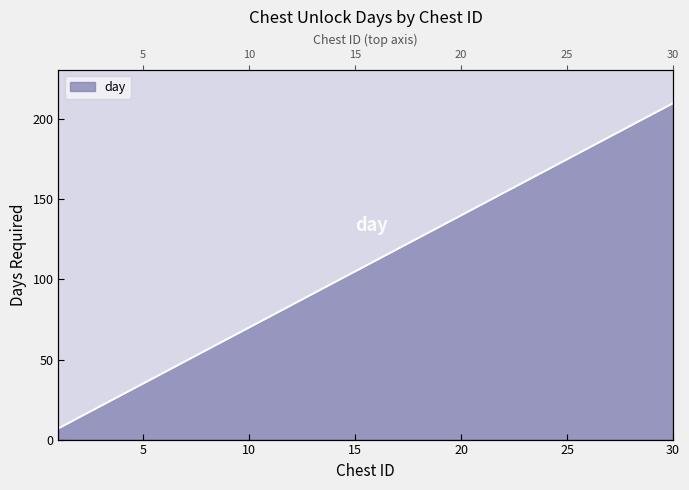

What is the change in value from 19 to 29?

+70